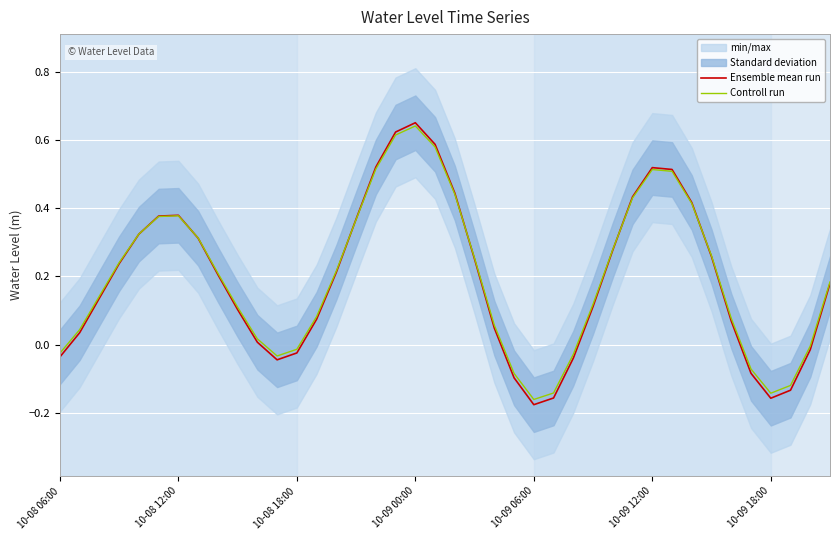

What is the average value of the Controll run series?

0.2